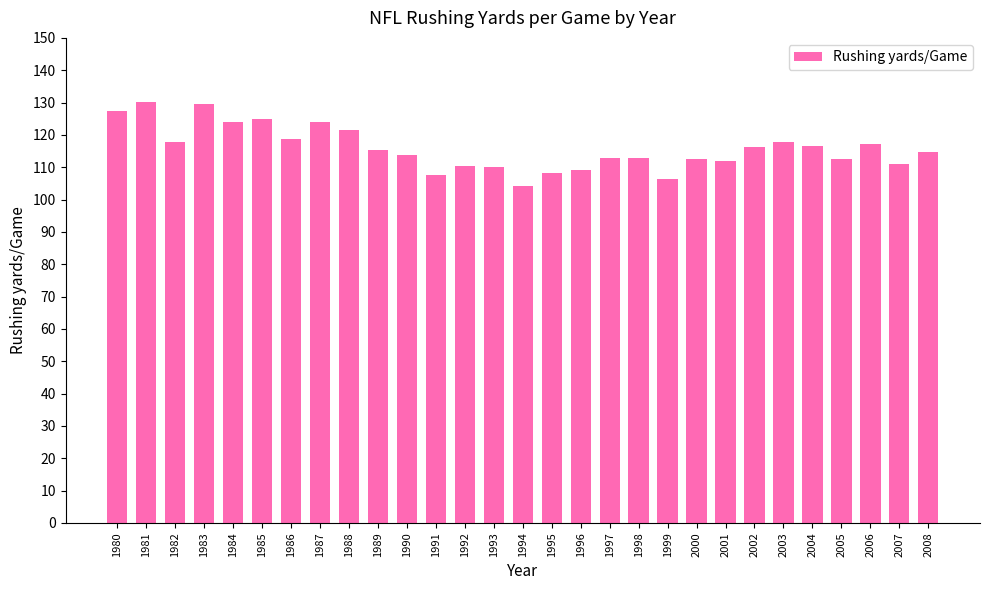

True or false: the data shows 27.4 at 1984.

False